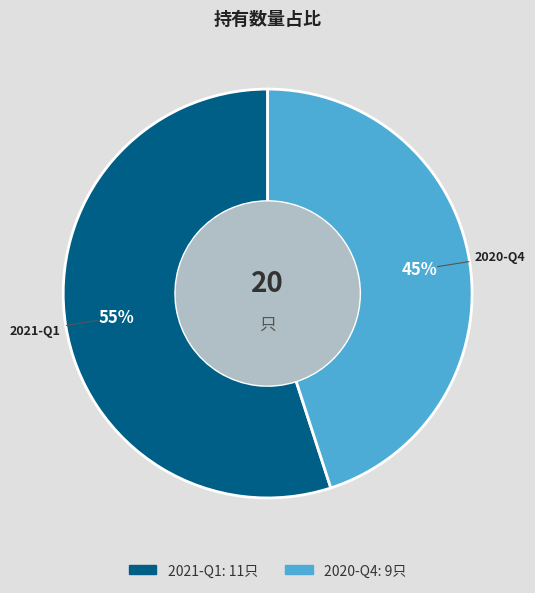

To the nearest percent, what percentage of the pie is 2020-Q4?

45%